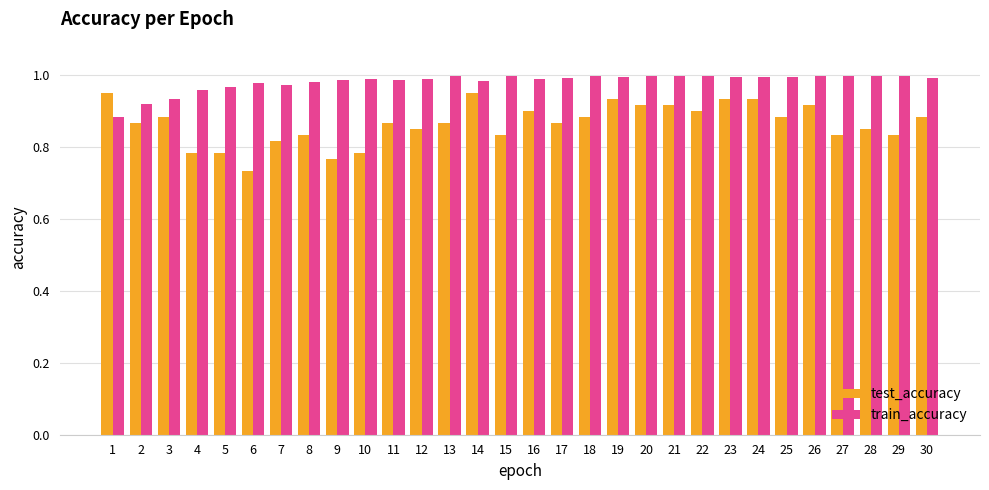

Which series has the largest total across all categories?

train_accuracy